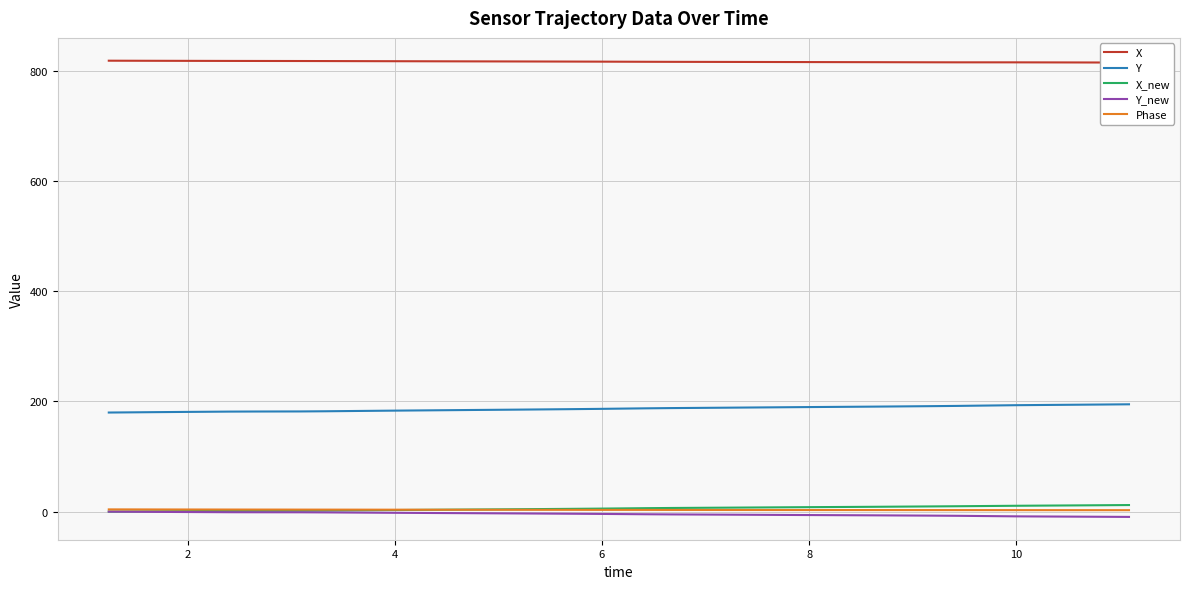

True or false: X has more than 1 points higher than both neighbors.

False